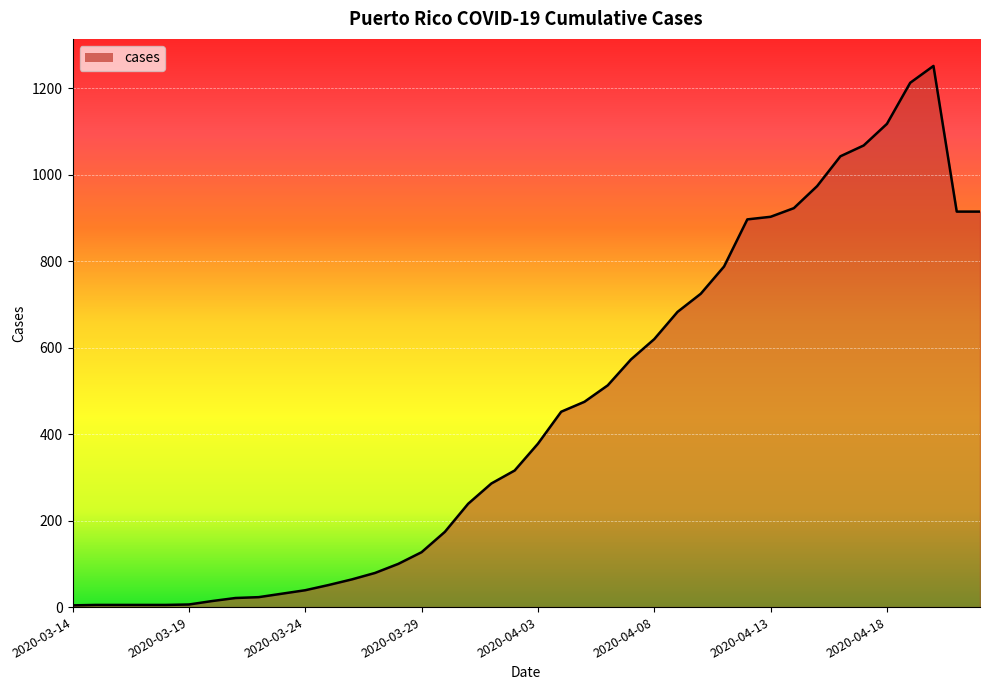

What is the greatest value displayed?

1252